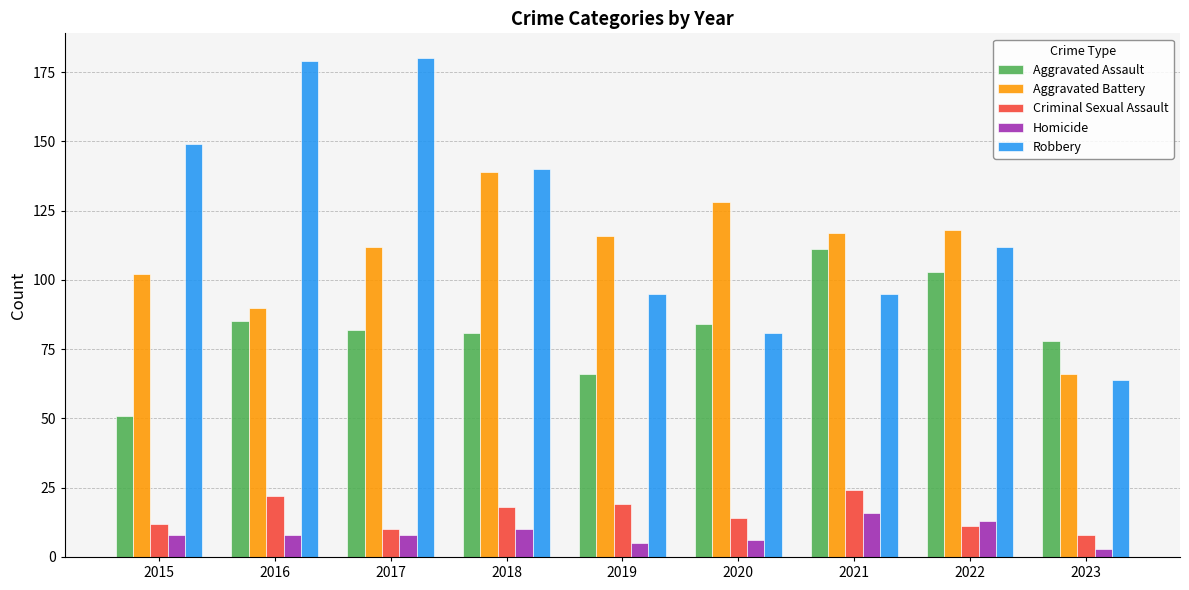

Reading right to left, what are all the values shown in this chart?

Aggravated Assault: 78	103	111	84	66	81	82	85	51
Aggravated Battery: 66	118	117	128	116	139	112	90	102
Criminal Sexual Assault: 8	11	24	14	19	18	10	22	12
Homicide: 3	13	16	6	5	10	8	8	8
Robbery: 64	112	95	81	95	140	180	179	149